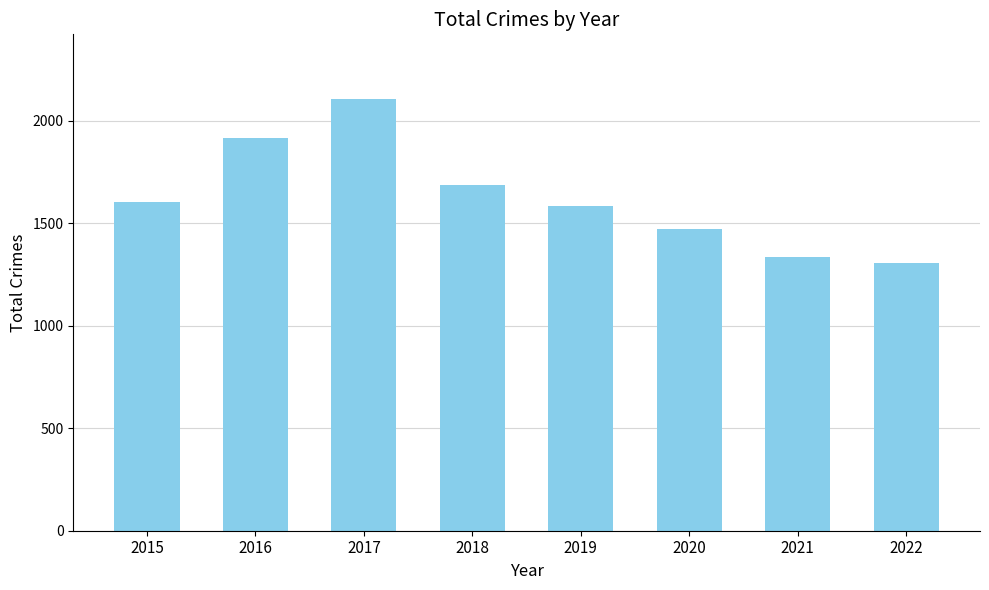

What is the value of the 8th bar from the left?

1306